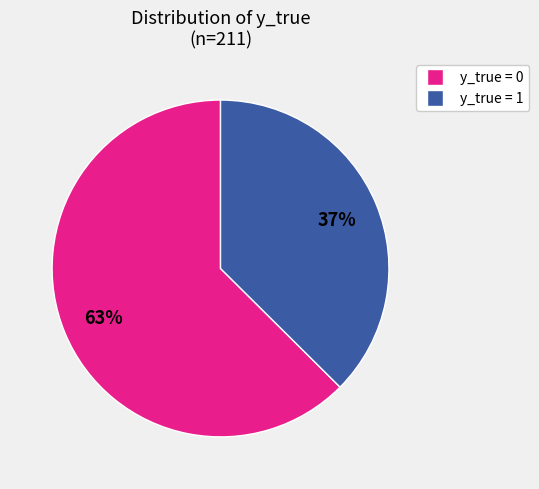

To the nearest percent, what is the average slice percentage?

50%